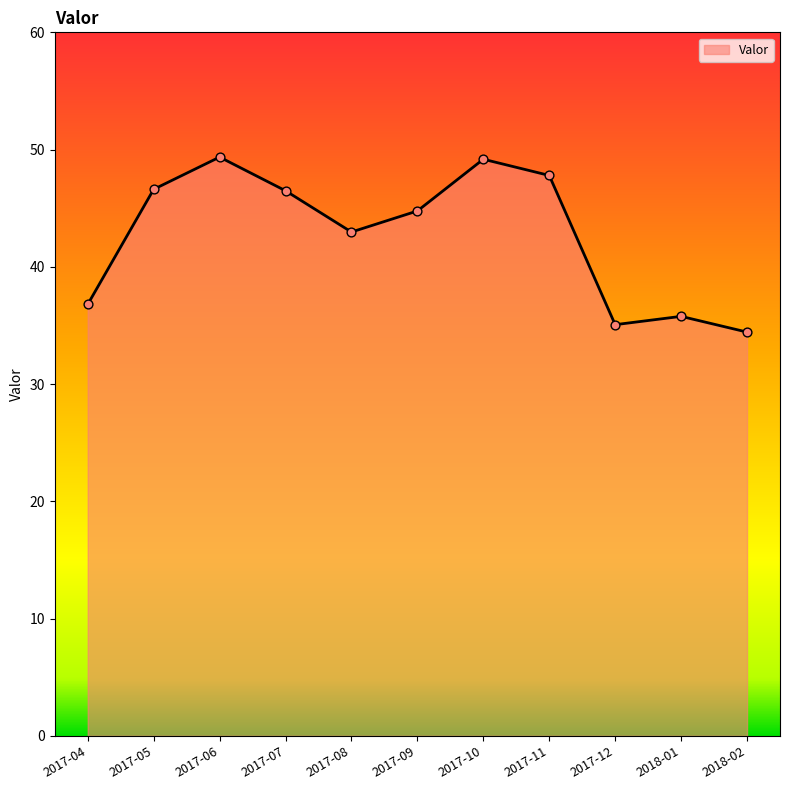

Which has a higher value, 2017-10 or 2017-05?

2017-10